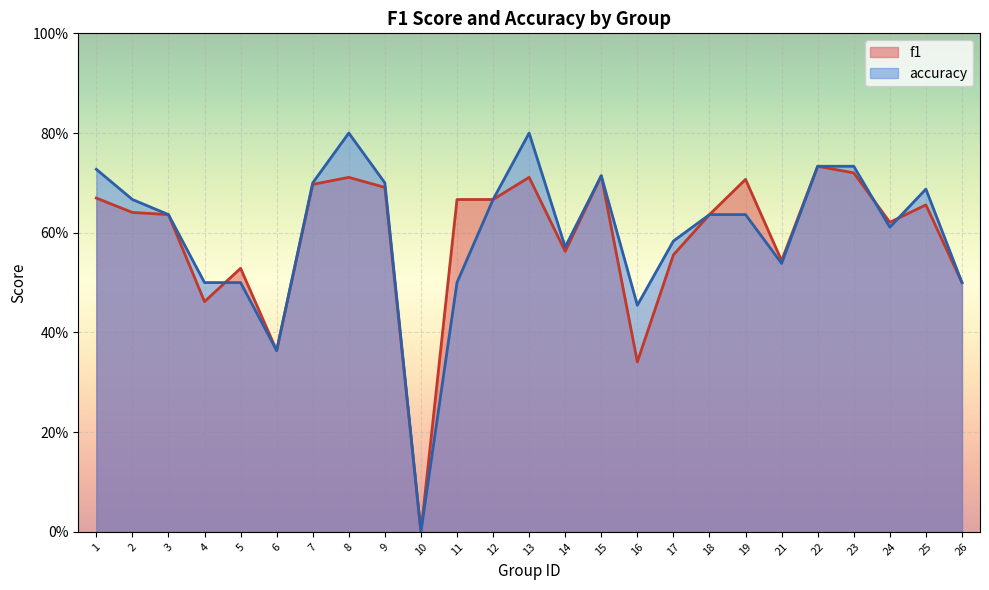

True or false: accuracy and f1 cross at least once.

True